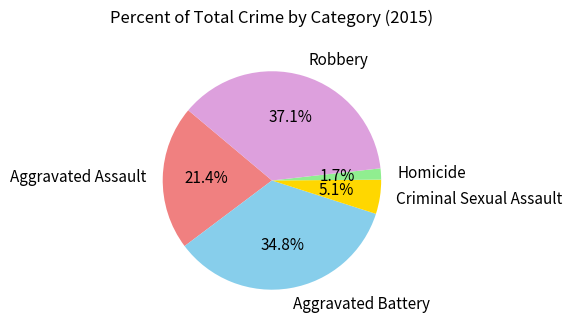

What is the smallest slice in the pie chart?

Homicide